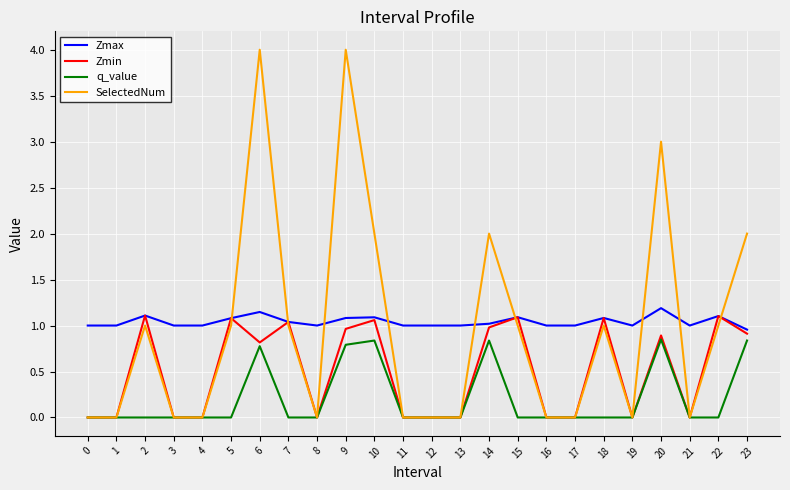

What is the greatest value displayed?

4.0